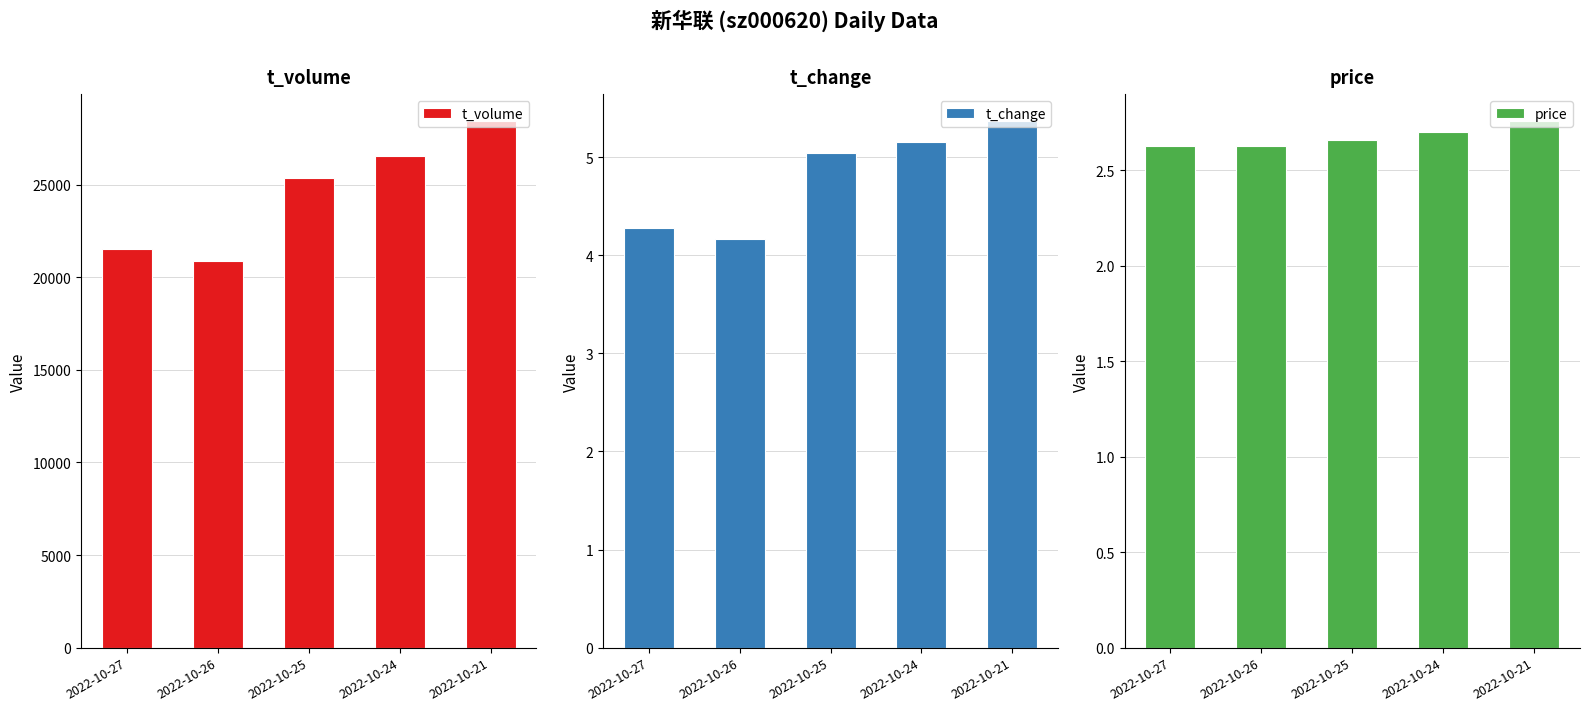

What is the value of the t_change bar at the 1st from the left?

4.3